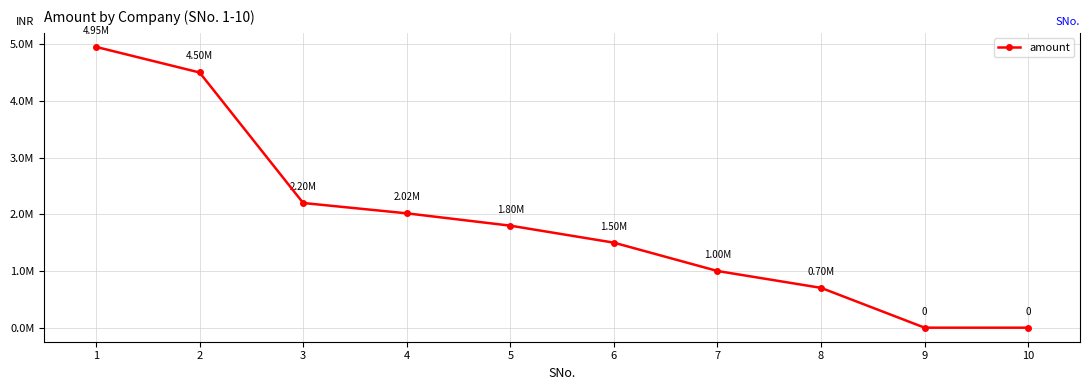

What is the average value?

1867678